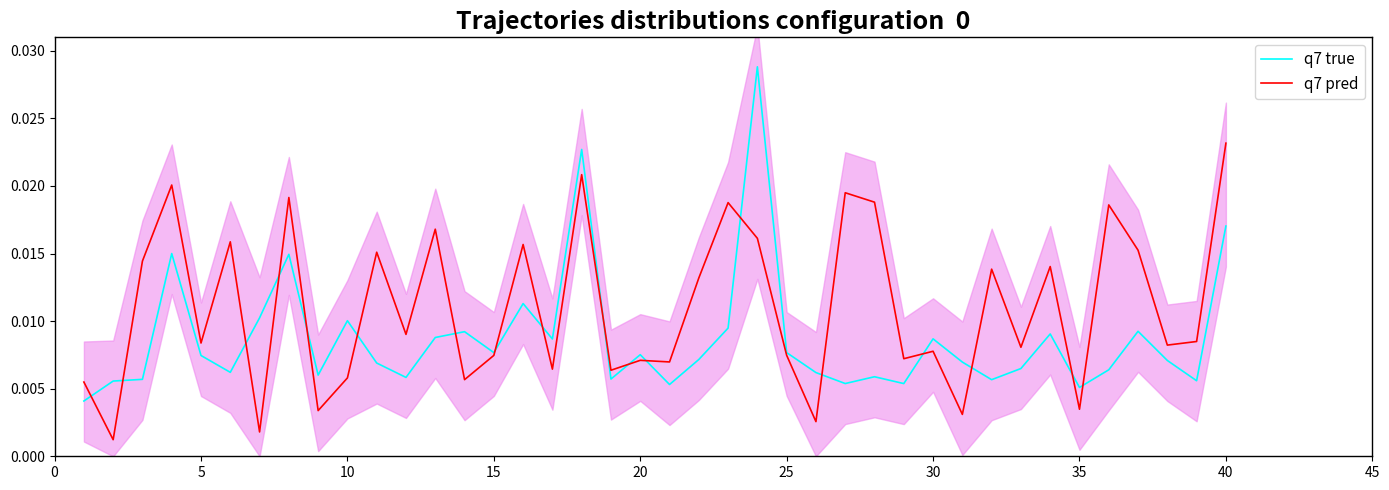

Does the chart have visible grid lines?

No